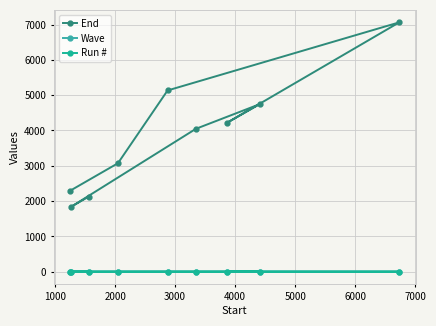

Is it true that End equals 566 at 7000?

False